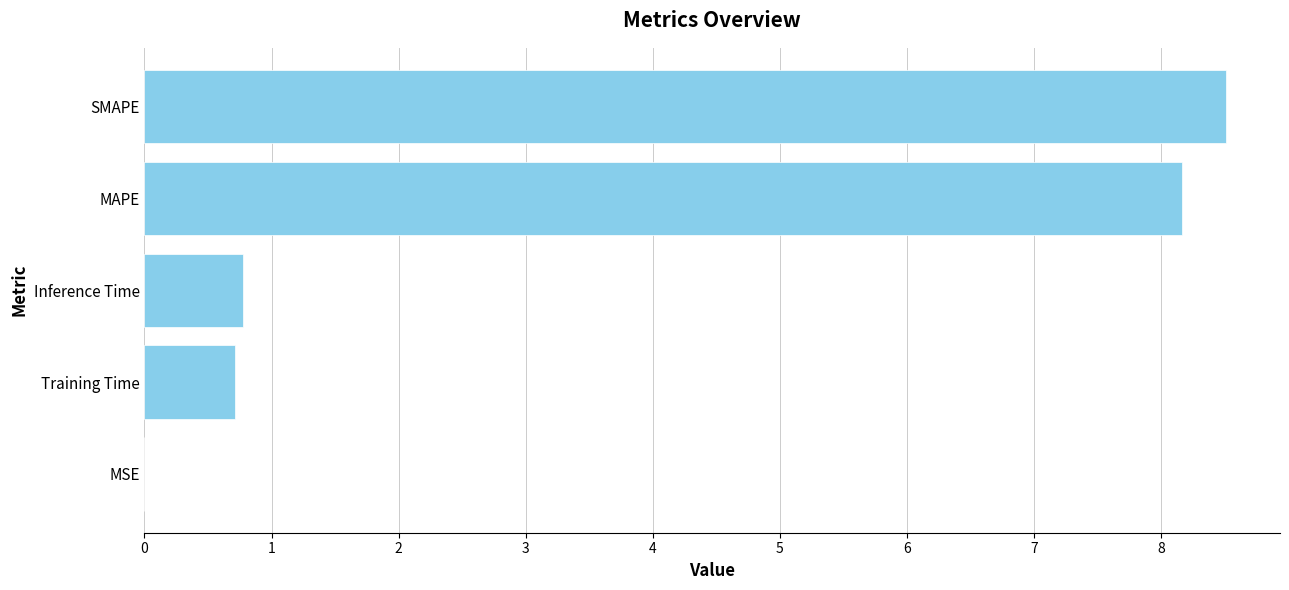

Between Inference Time and MAPE, which is larger?

MAPE